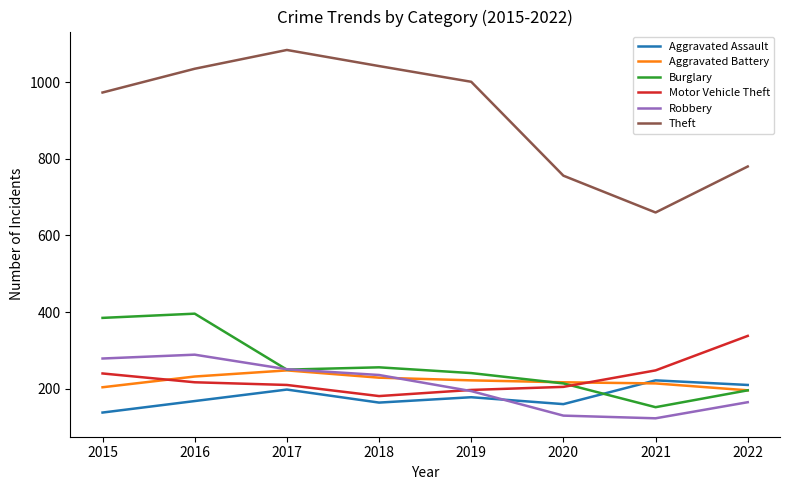

What is the total value across all series at 2015?

2219